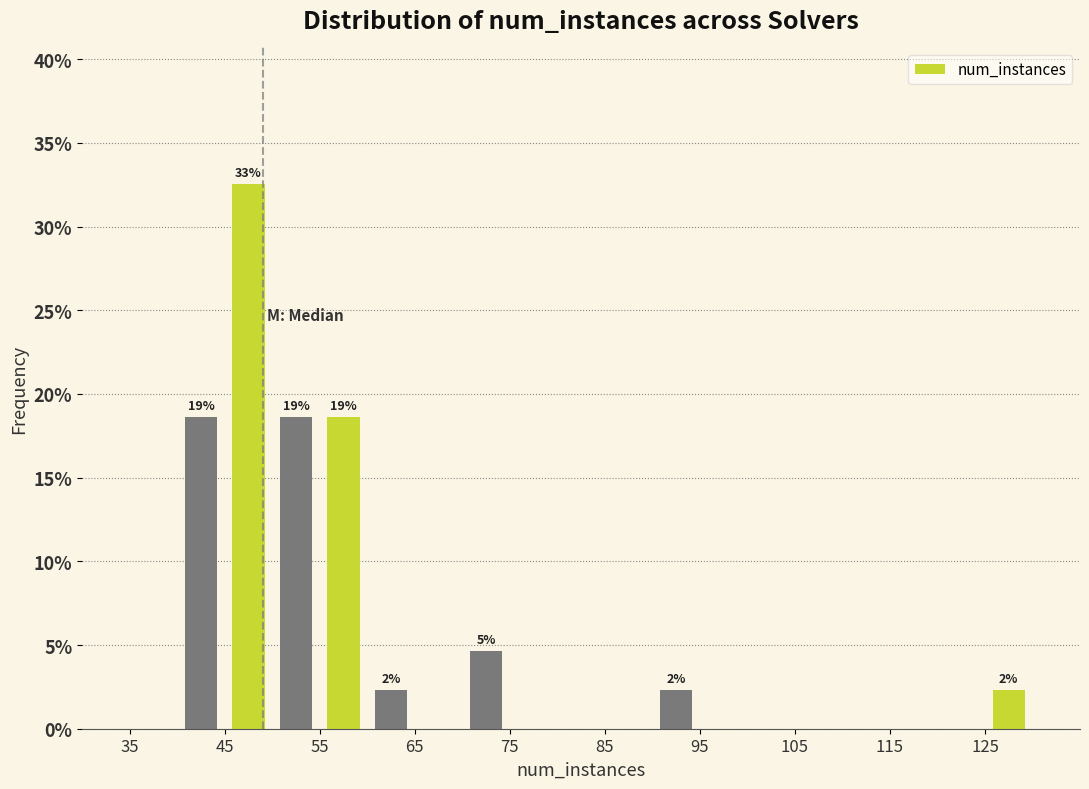

Which range on the x-axis has the tallest bar?

45 to 50